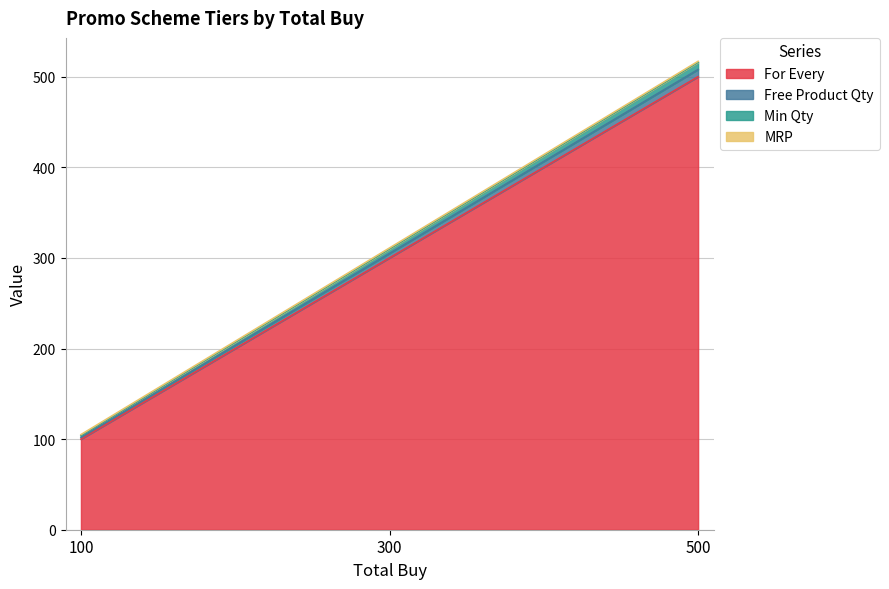

At which label does For Every first exceed 300?

500